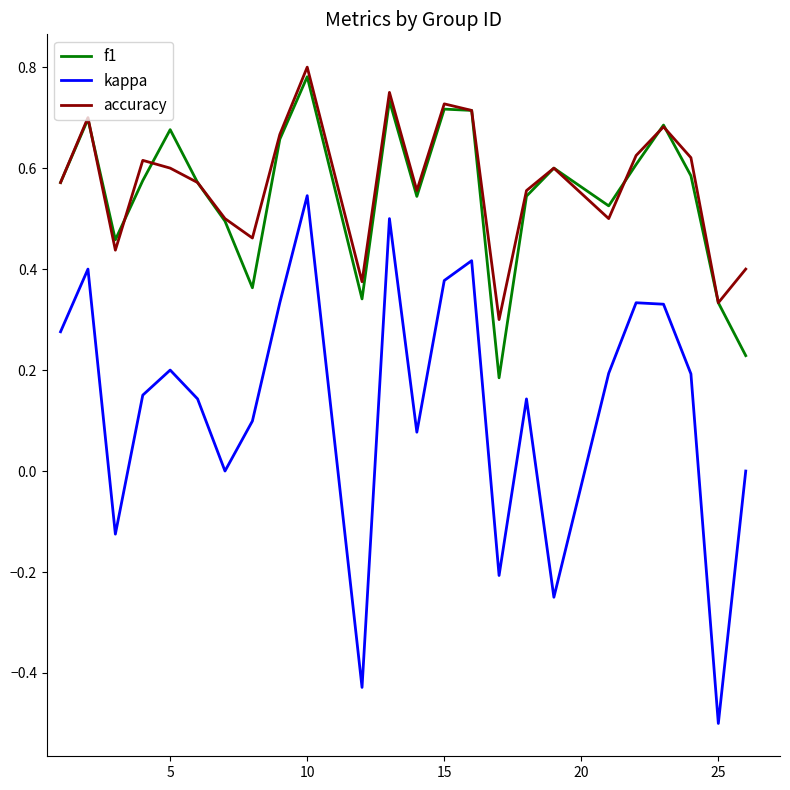

True or false: f1 and kappa cross at least once.

False